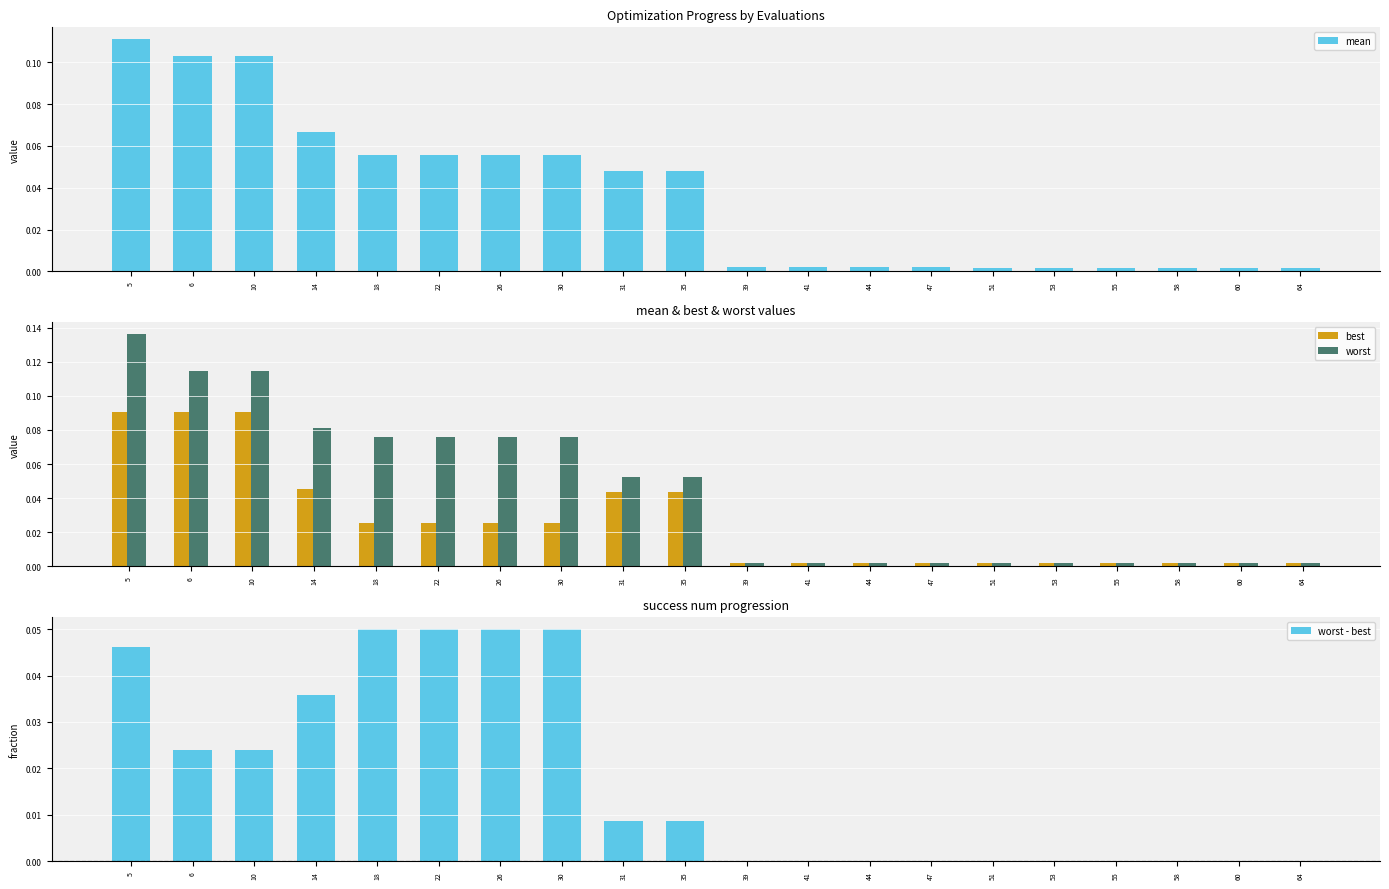

Is it true that best equals 0.0 at 35?

True